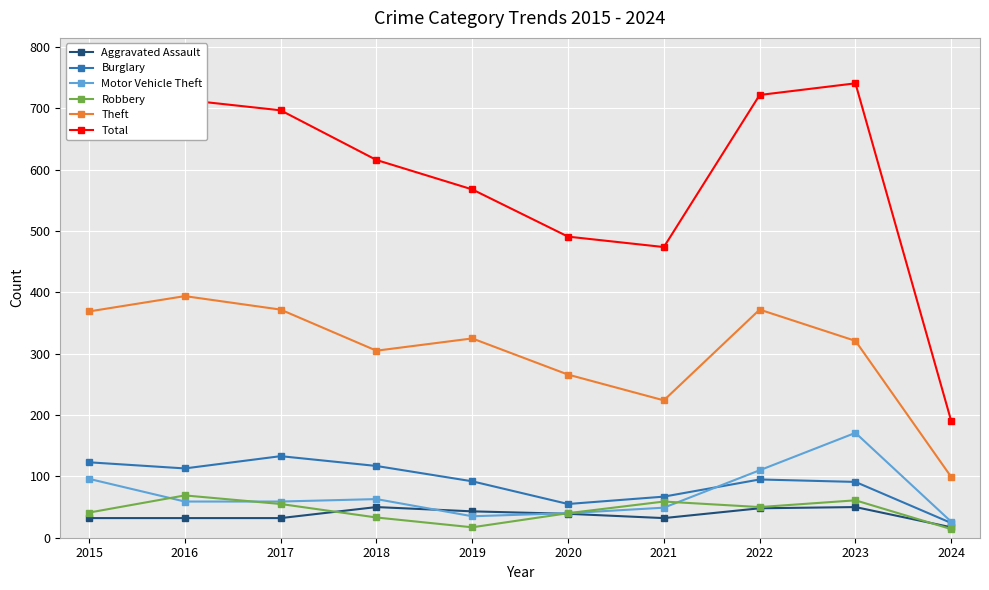

What are all the series names shown in the legend?

Aggravated Assault, Burglary, Motor Vehicle Theft, Robbery, Theft, Total